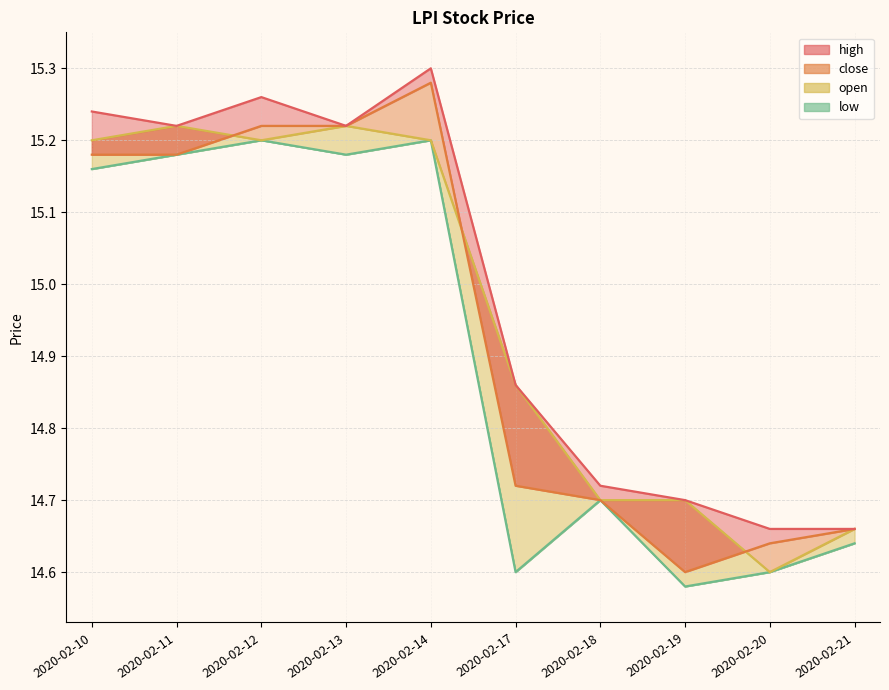

True or false: open and low intersect in this chart.

False